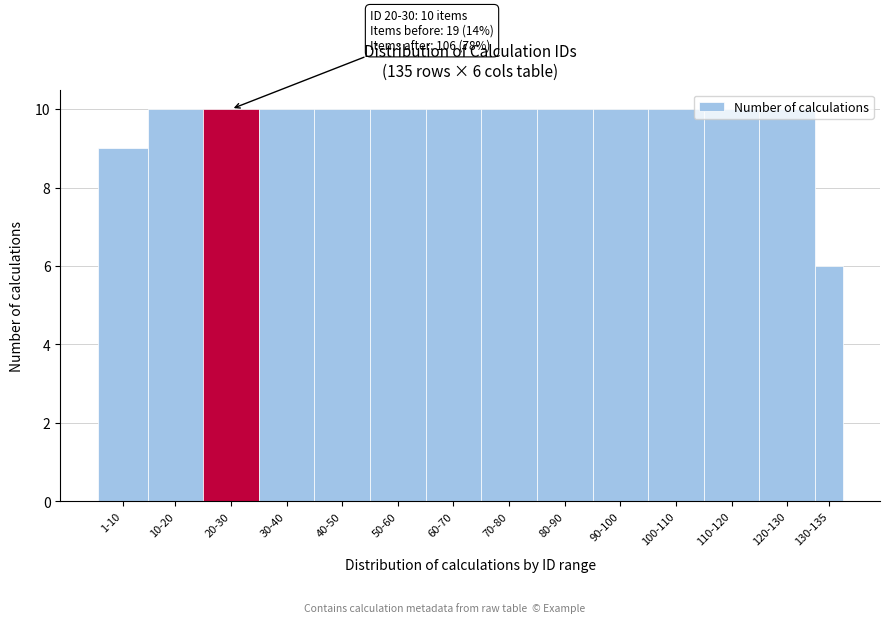

What is the label of the 12th bar from the left?

110-120